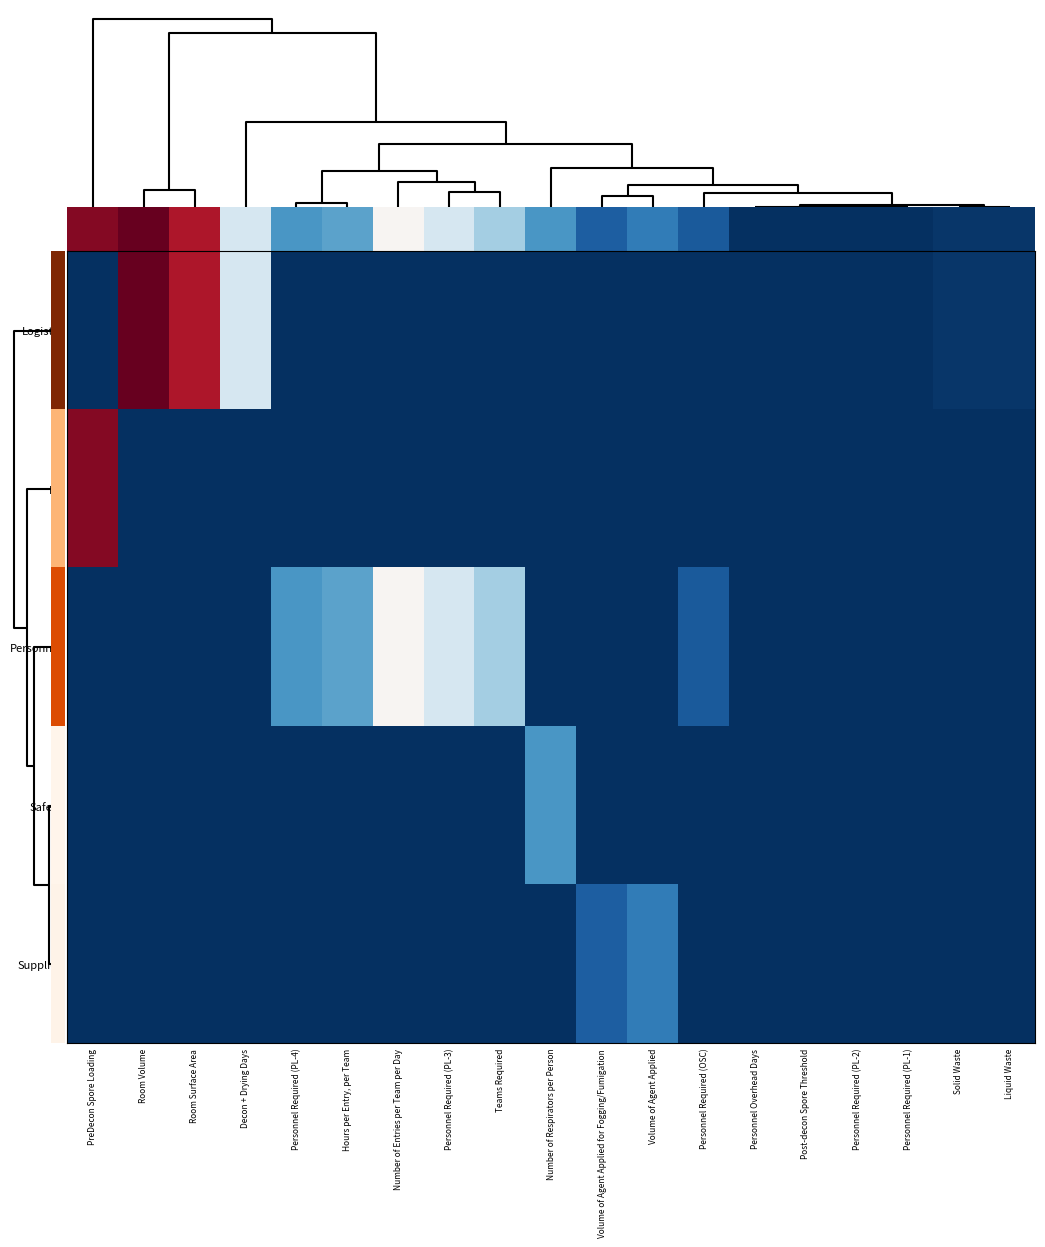

Reading left to right, transcribe all the data shown in this chart.

Logistic: PreDecon Spore Loading=0.0	Room Volume=3.3	Room Surface Area=3.0	Decon + Drying Days=1.4	Personnel Required (PL-4)=0.0	Hours per Entry, per Team=0.0	Number of Entries per Team per Day=0.0	Personnel Required (PL-3)=0.0	Teams Required=0.0	Number of Respirators per Person=0.0	Volume of Agent Applied for Fogging/Fumigation=0.0	Volume of Agent Applied=0.0	Personnel Required (OSC)=0.0	Personnel Overhead Days=0.0	Post-decon Spore Threshold=0.0	Personnel Required (PL-2)=0.0	Personnel Required (PL-1)=0.0	Solid Waste=0.0	Liquid Waste=0.0
Eff: PreDecon Spore Loading=3.2	Room Volume=0.0	Room Surface Area=0.0	Decon + Drying Days=0.0	Personnel Required (PL-4)=0.0	Hours per Entry, per Team=0.0	Number of Entries per Team per Day=0.0	Personnel Required (PL-3)=0.0	Teams Required=0.0	Number of Respirators per Person=0.0	Volume of Agent Applied for Fogging/Fumigation=0.0	Volume of Agent Applied=0.0	Personnel Required (OSC)=0.0	Personnel Overhead Days=0.0	Post-decon Spore Threshold=0.0	Personnel Required (PL-2)=0.0	Personnel Required (PL-1)=0.0	Solid Waste=0.0	Liquid Waste=0.0
Personnel: PreDecon Spore Loading=0.0	Room Volume=0.0	Room Surface Area=0.0	Decon + Drying Days=0.0	Personnel Required (PL-4)=0.7	Hours per Entry, per Team=0.8	Number of Entries per Team per Day=1.7	Personnel Required (PL-3)=1.4	Teams Required=1.1	Number of Respirators per Person=0.0	Volume of Agent Applied for Fogging/Fumigation=0.0	Volume of Agent Applied=0.0	Personnel Required (OSC)=0.3	Personnel Overhead Days=0.0	Post-decon Spore Threshold=0.0	Personnel Required (PL-2)=0.0	Personnel Required (PL-1)=0.0	Solid Waste=0.0	Liquid Waste=0.0
Safety: PreDecon Spore Loading=0.0	Room Volume=0.0	Room Surface Area=0.0	Decon + Drying Days=0.0	Personnel Required (PL-4)=0.0	Hours per Entry, per Team=0.0	Number of Entries per Team per Day=0.0	Personnel Required (PL-3)=0.0	Teams Required=0.0	Number of Respirators per Person=0.7	Volume of Agent Applied for Fogging/Fumigation=0.0	Volume of Agent Applied=0.0	Personnel Required (OSC)=0.0	Personnel Overhead Days=0.0	Post-decon Spore Threshold=0.0	Personnel Required (PL-2)=0.0	Personnel Required (PL-1)=0.0	Solid Waste=0.0	Liquid Waste=0.0
Supplies: PreDecon Spore Loading=0.0	Room Volume=0.0	Room Surface Area=0.0	Decon + Drying Days=0.0	Personnel Required (PL-4)=0.0	Hours per Entry, per Team=0.0	Number of Entries per Team per Day=0.0	Personnel Required (PL-3)=0.0	Teams Required=0.0	Number of Respirators per Person=0.0	Volume of Agent Applied for Fogging/Fumigation=0.3	Volume of Agent Applied=0.5	Personnel Required (OSC)=0.0	Personnel Overhead Days=0.0	Post-decon Spore Threshold=0.0	Personnel Required (PL-2)=0.0	Personnel Required (PL-1)=0.0	Solid Waste=0.0	Liquid Waste=0.0